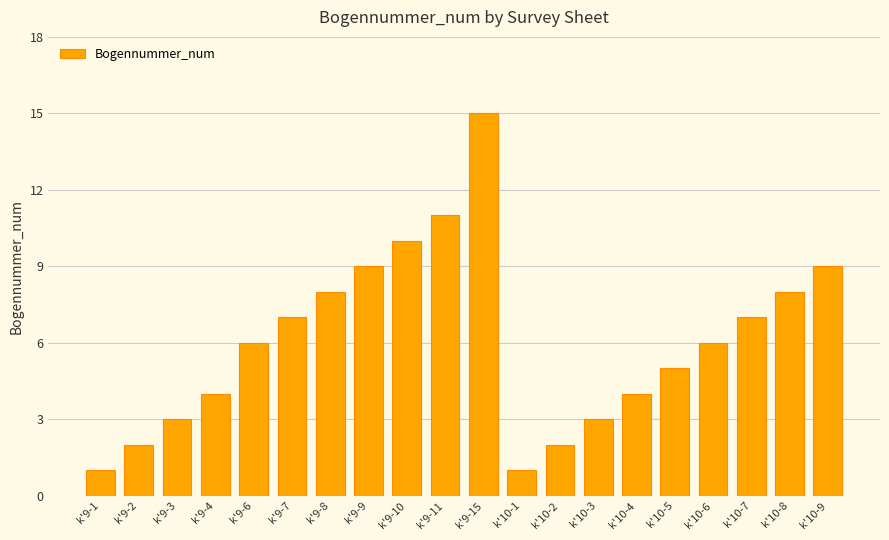

What is the difference between the values at k'9-2 and k'9-7?

5